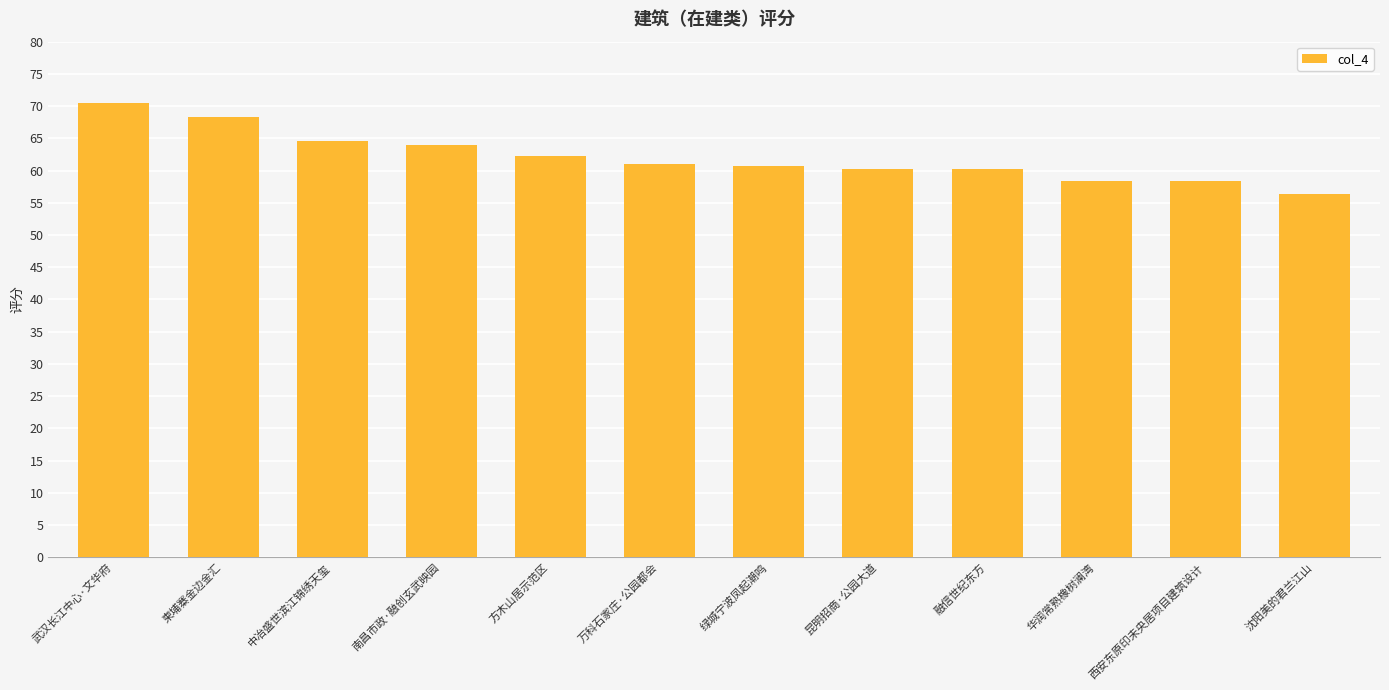

True or false: the data shows 68.3 at 柬埔寨金边金汇.

True